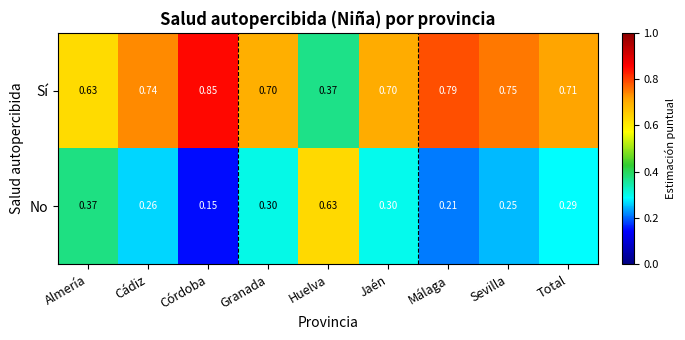

Is the value of No at Granada greater than the value of Sí at Málaga?

No